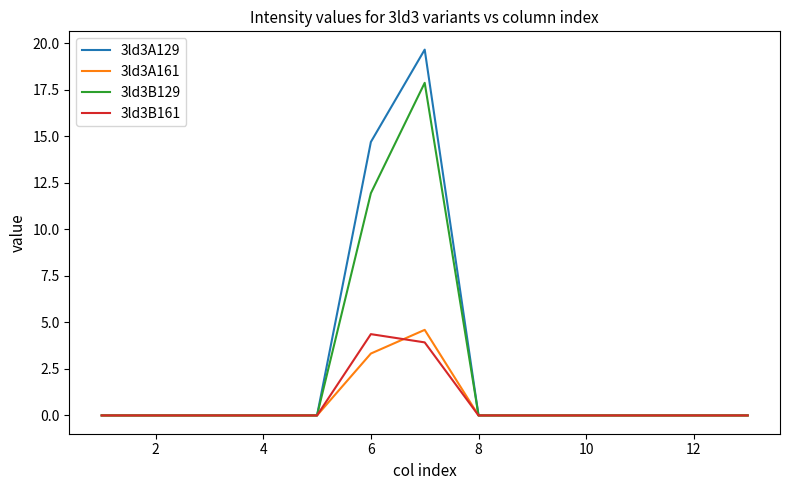

What is the difference between the second highest and minimum values in the 3ld3B161 series?

3.9